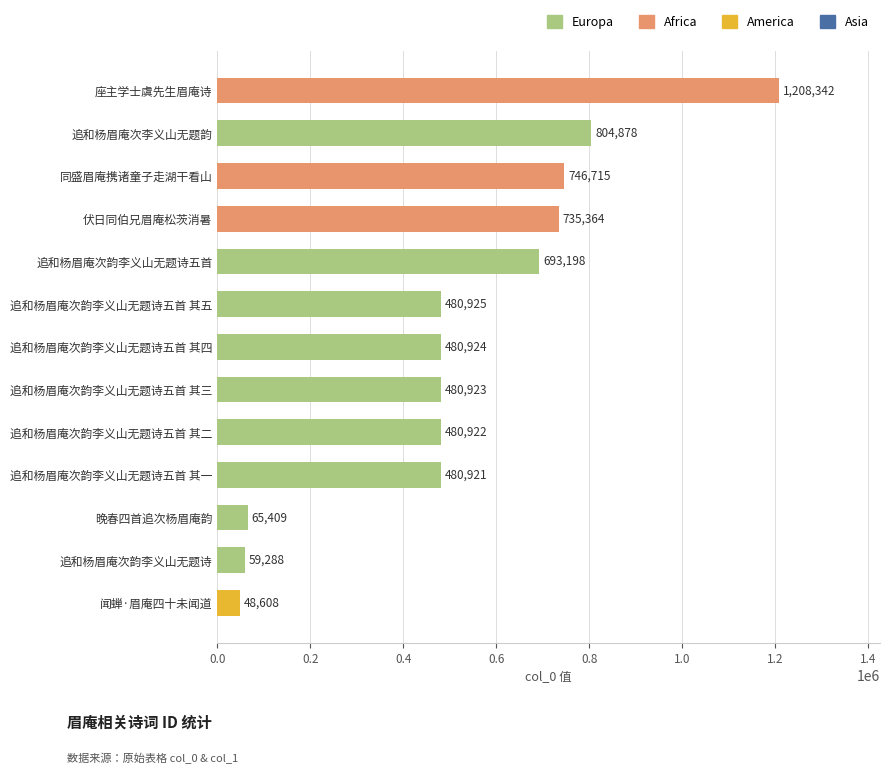

What is the difference between the maximum and minimum values?

1159734